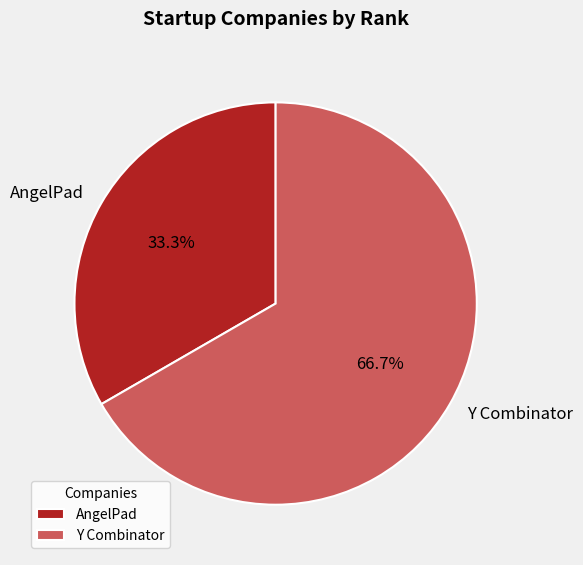

Approximately how many times larger is the value at Y Combinator compared to AngelPad?

2.0